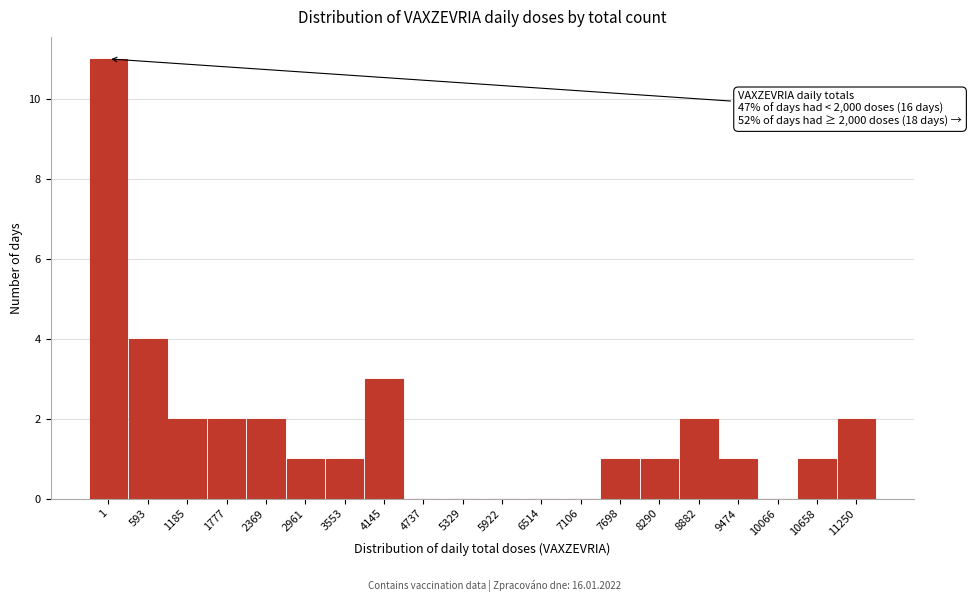

Reading left to right, extract all data points from this chart.

1=11	593=4	1185=2	1777=2	2369=2	2961=1	3553=1	4145=3	4737=0	5329=0	5922=0	6514=0	7106=0	7698=1	8290=1	8882=2	9474=1	10066=0	10658=1	11250=2